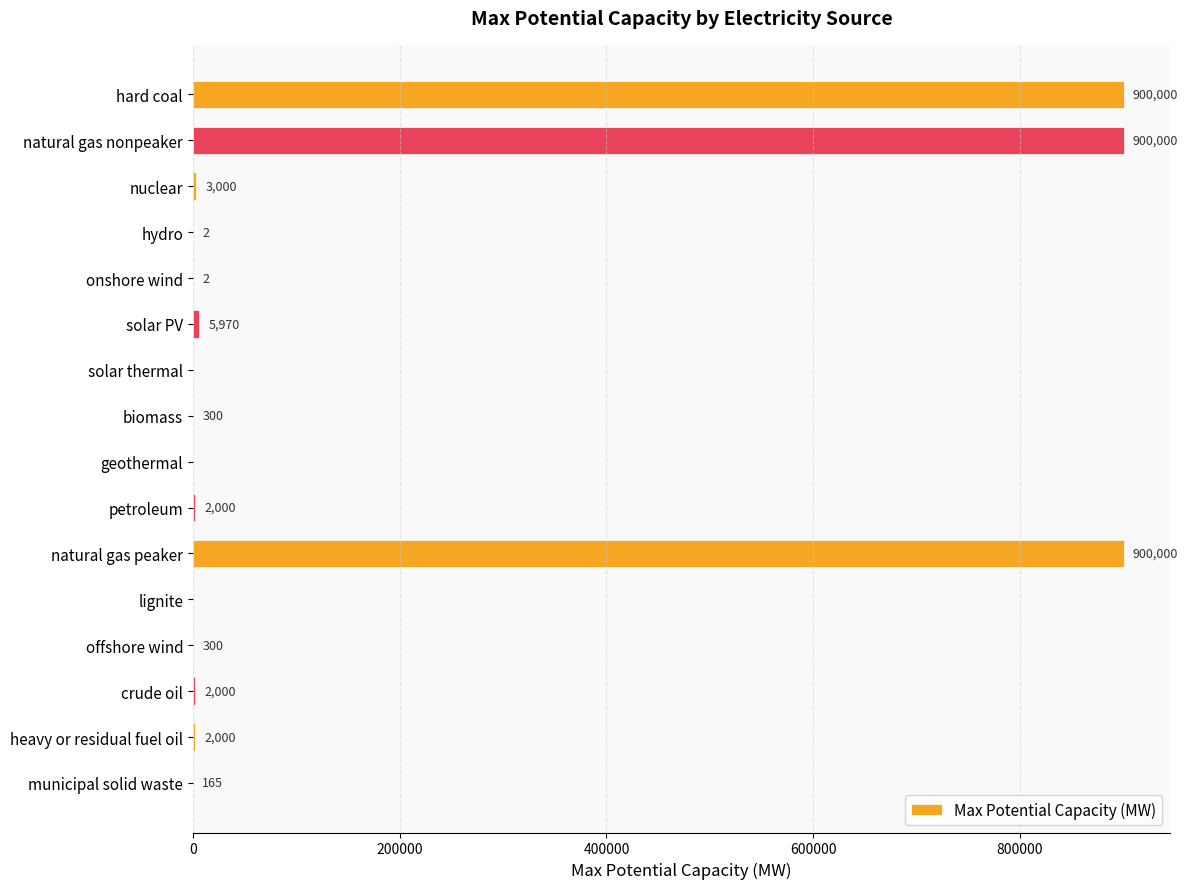

True or false: the data shows 165.0 at municipal solid waste.

True